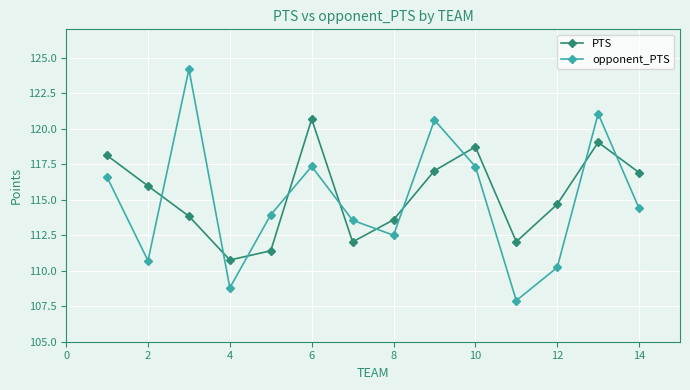

Rank the series by their maximum value, from highest to lowest.

opponent_PTS, PTS